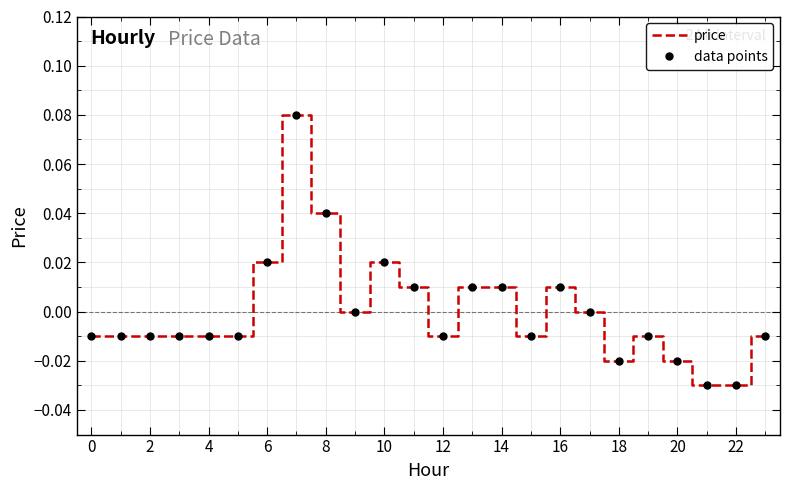

Rank the series by their maximum value, from highest to lowest.

price, data points